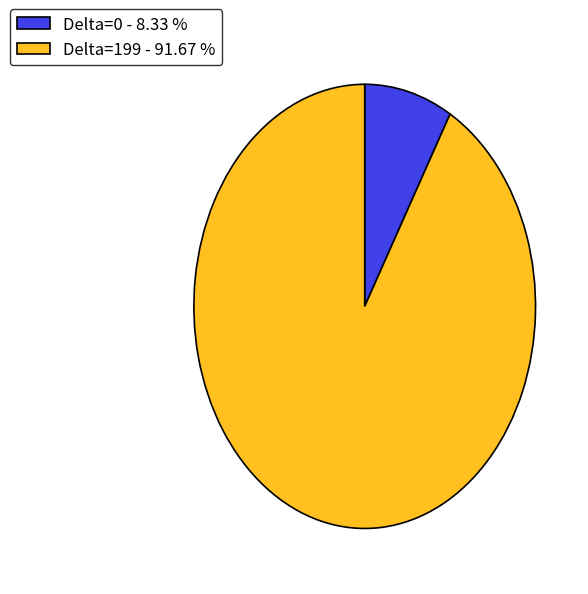

How many segments does this pie chart have?

2